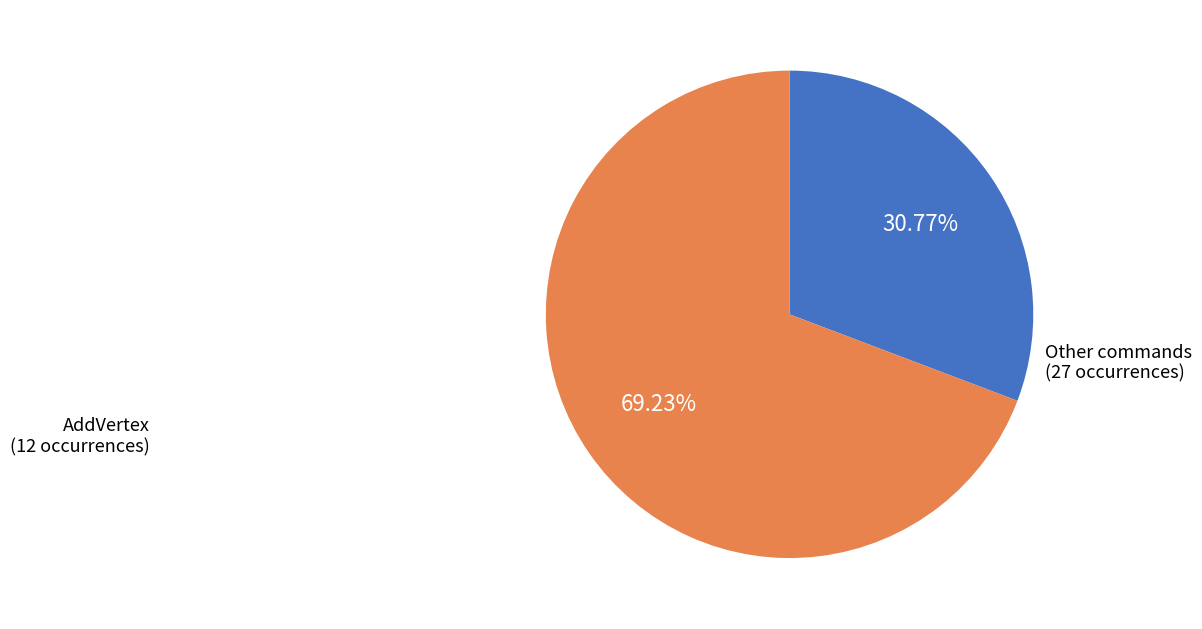

How many segments does this pie chart have?

2